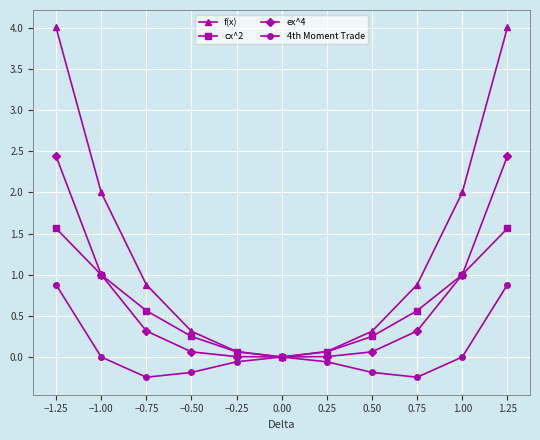

The ex^4 series shows 0.1 at 0.50. True or false?

True